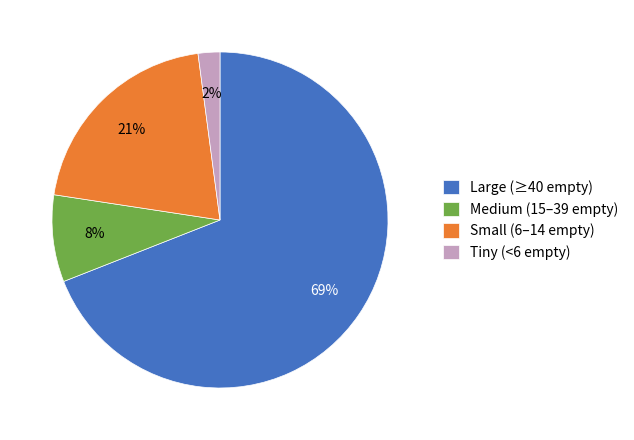

Rank the categories by value from lowest to highest.

Tiny (<6 empty), Medium (15–39 empty), Small (6–14 empty), Large (≥40 empty)